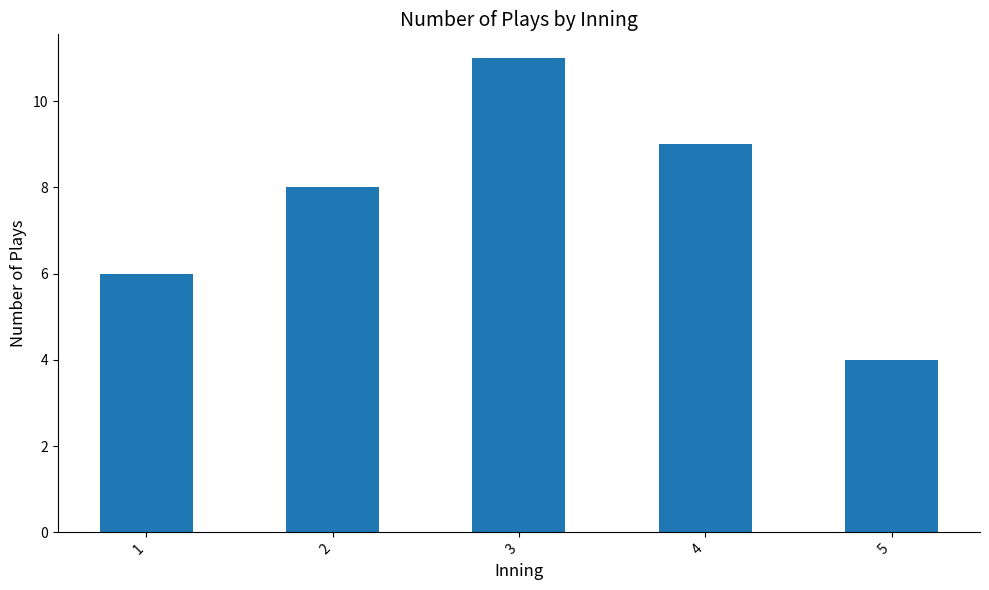

Which has a higher value, 4 or 5?

4